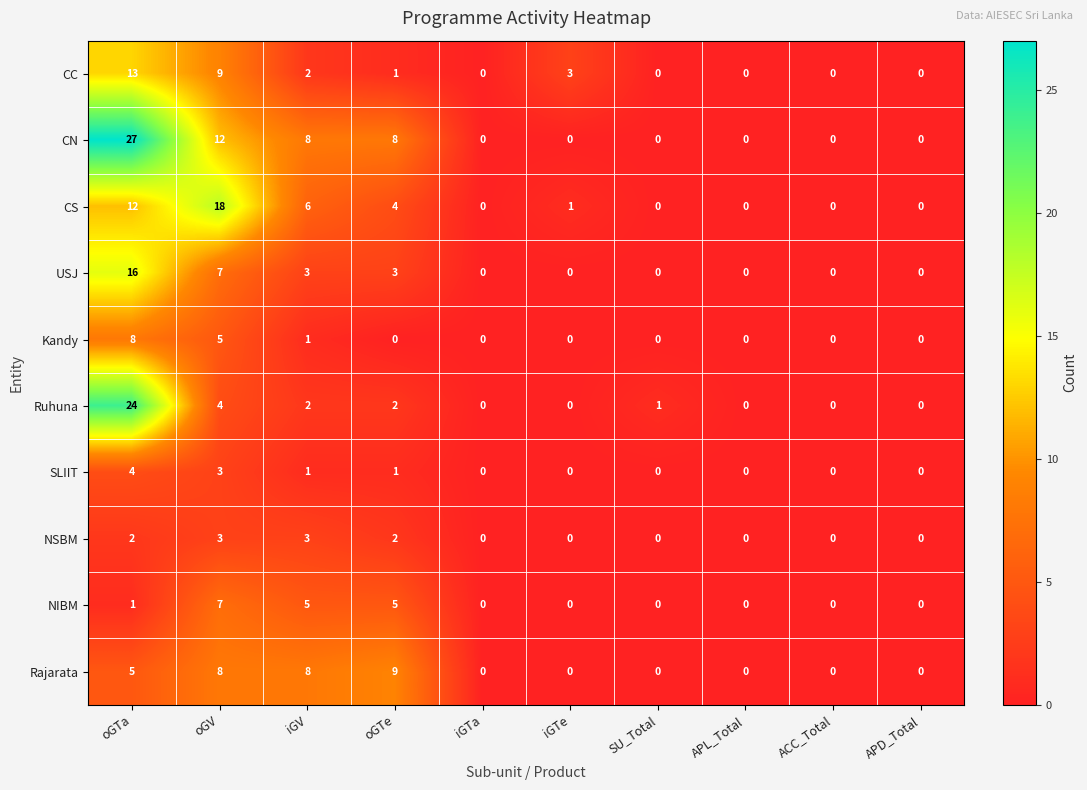

The Ruhuna series shows 3 at oGTe. True or false?

False